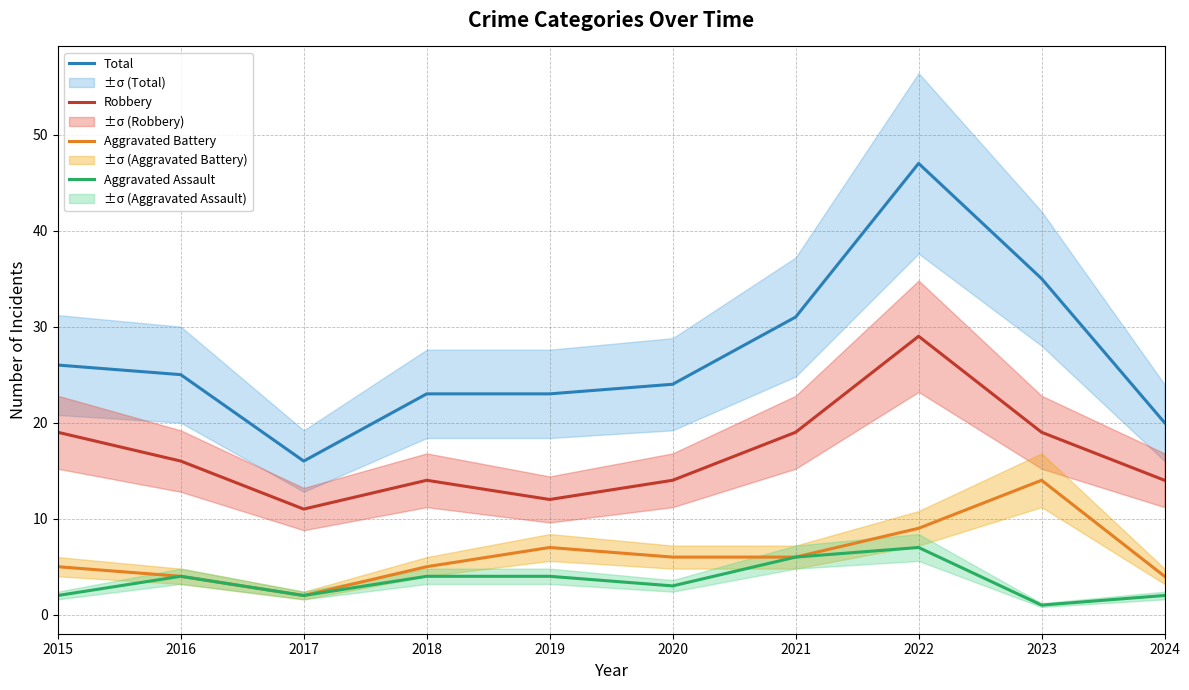

What is the difference between the highest and lowest values at 2017?

14